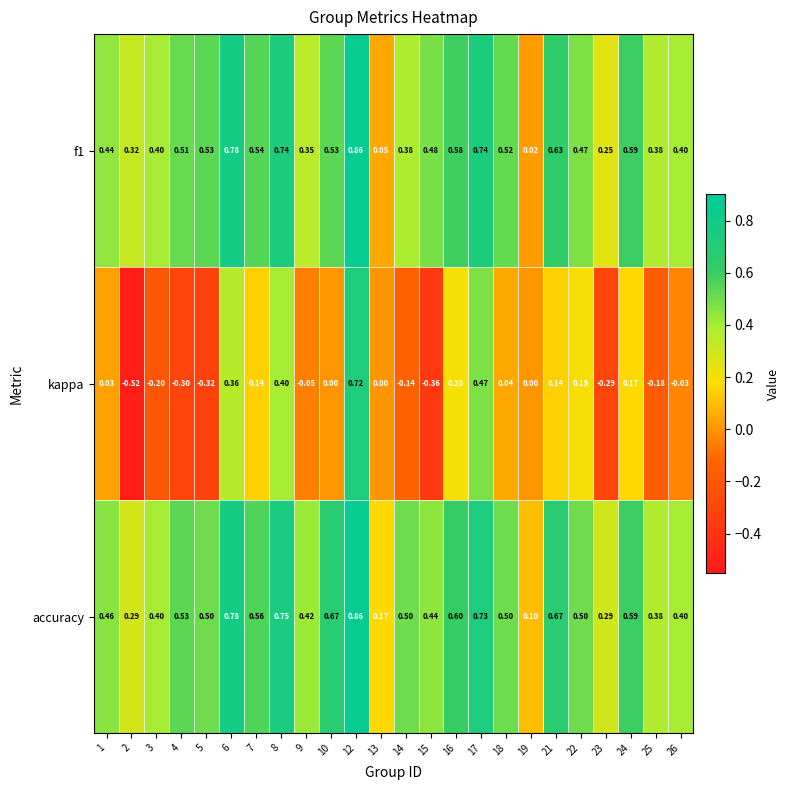

Which series has the largest total across all categories?

accuracy